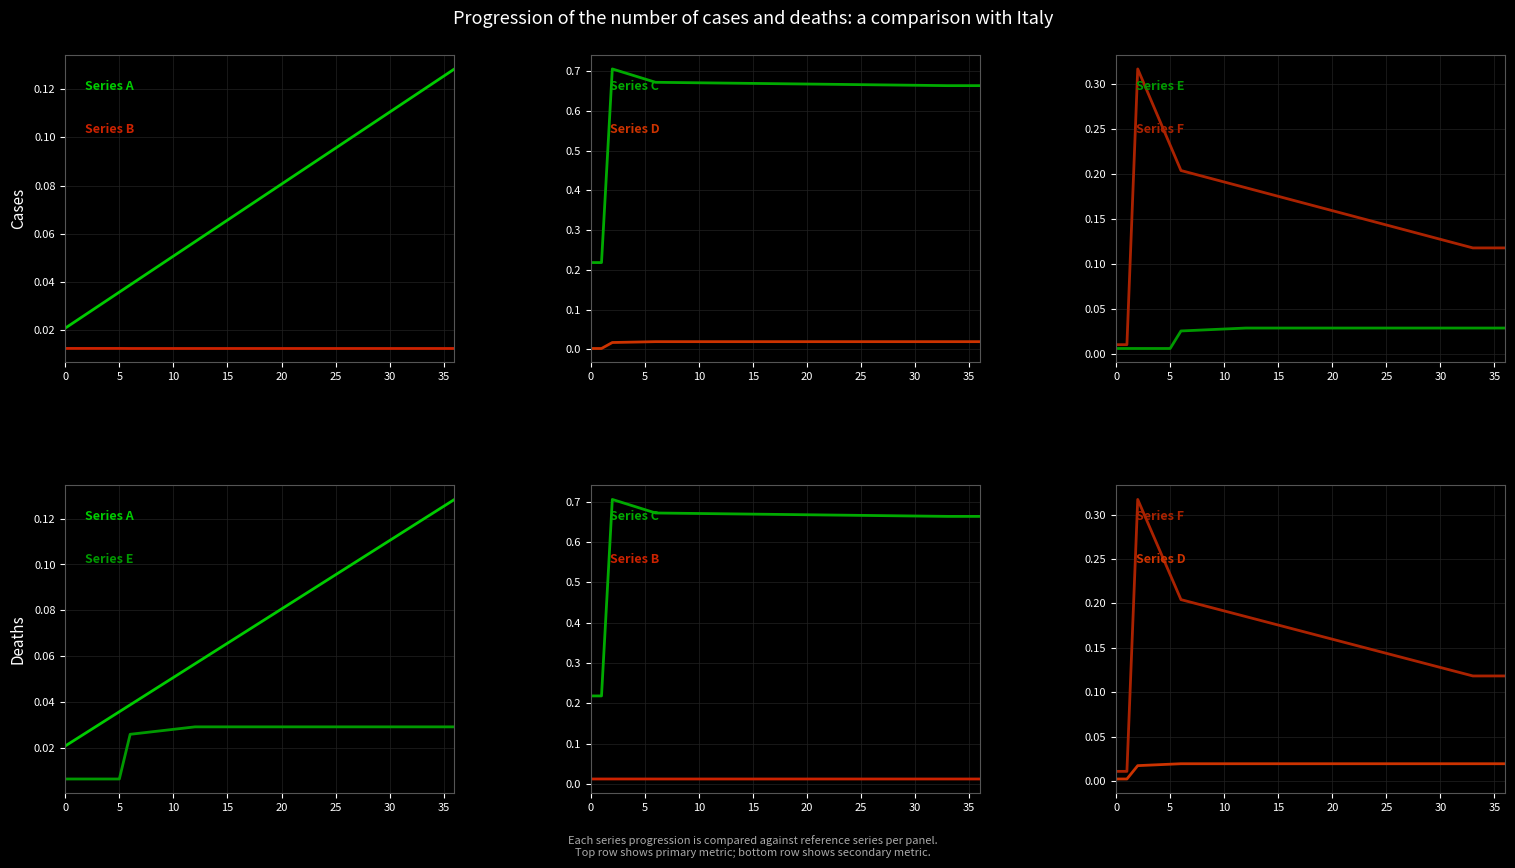

What are all the series names shown in the legend?

Series A, Series B, Series C, Series D, Series E, Series F